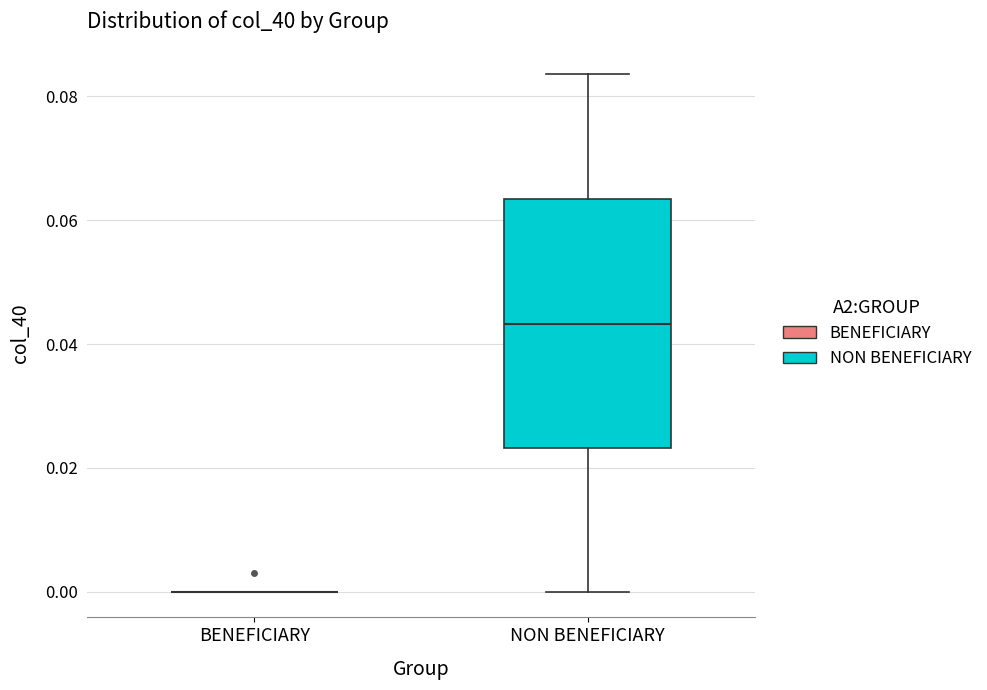

Reading left to right, transcribe this box plot: for each box, give where its median line is, the range the box spans, and where its two whiskers end, as read against the y-axis. The values are not printed on the chart, so give them approximately, as read against the axis.

BENEFICIARY: box collapsed to a line at 0.000, whiskers 0.000 to 0.000
NON BENEFICIARY: median 0.044, box 0.024 to 0.064, whiskers 0.000 to 0.084